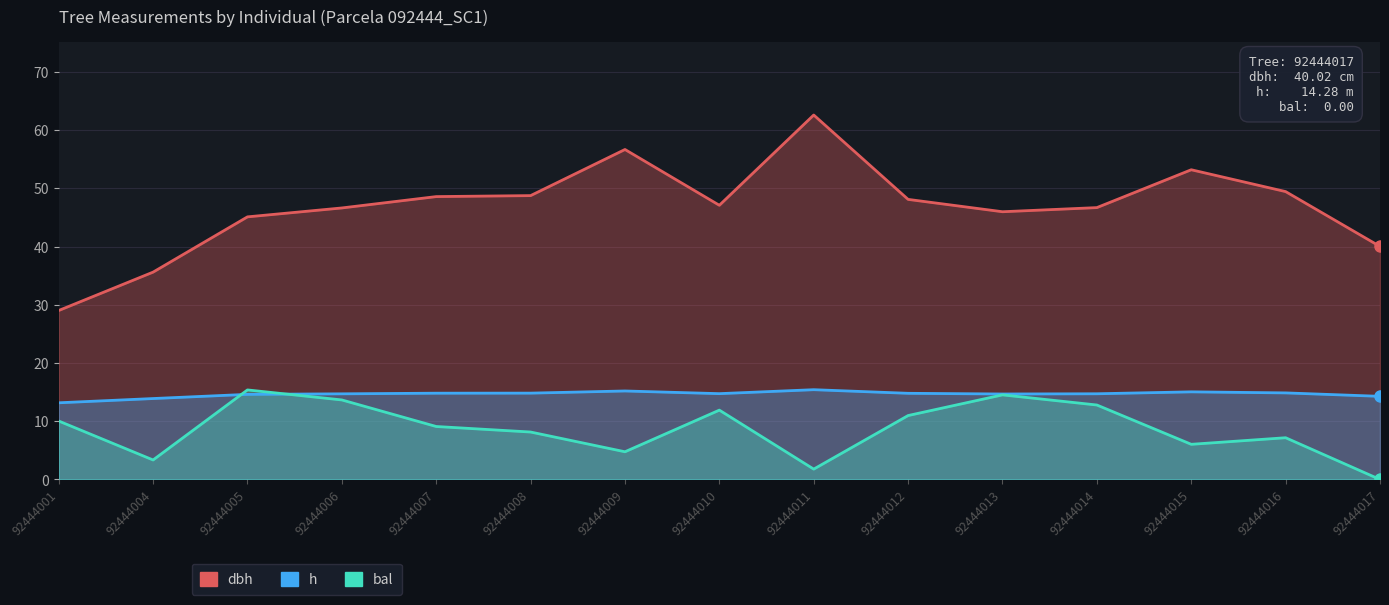

Is it true that h equals 10.3 at 92444009?

False